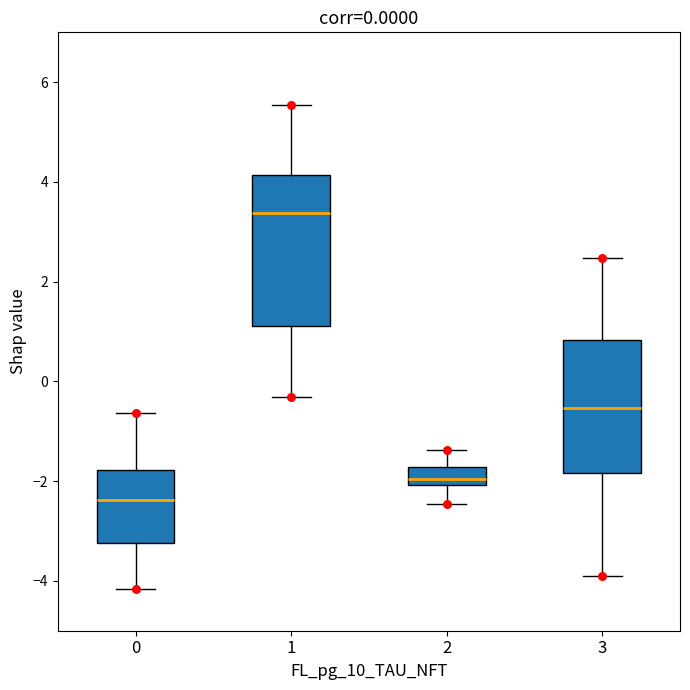

Which box has the lowest median line?

0